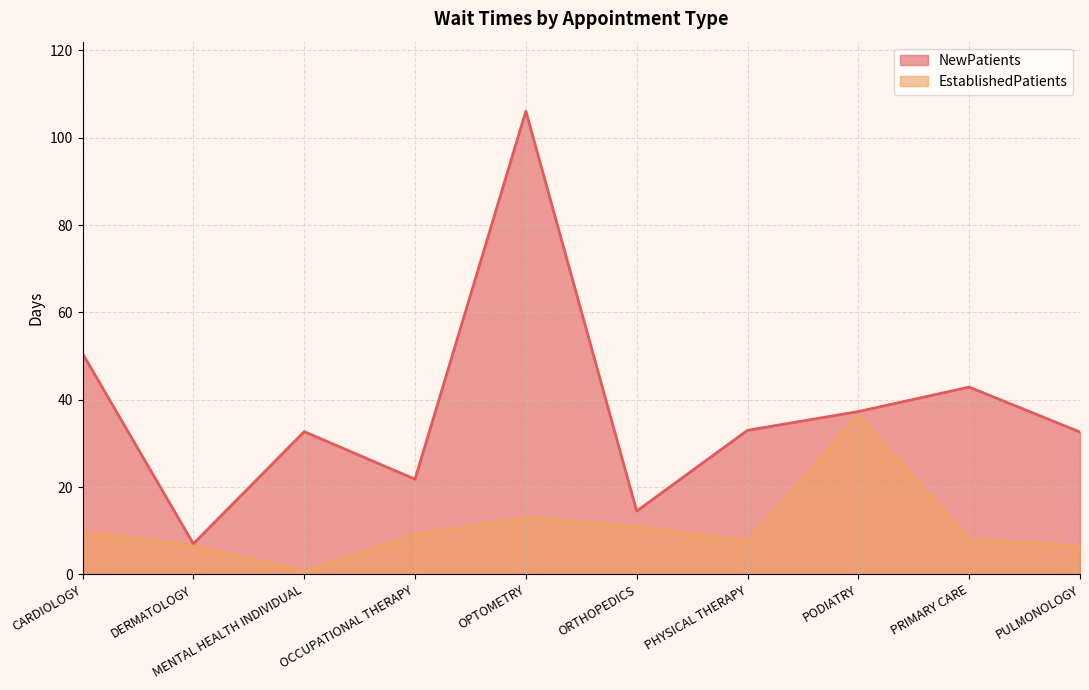

List the labels in order of NewPatients value, largest first.

OPTOMETRY, CARDIOLOGY, PRIMARY CARE, PODIATRY, PHYSICAL THERAPY, MENTAL HEALTH INDIVIDUAL, PULMONOLOGY, OCCUPATIONAL THERAPY, ORTHOPEDICS, DERMATOLOGY